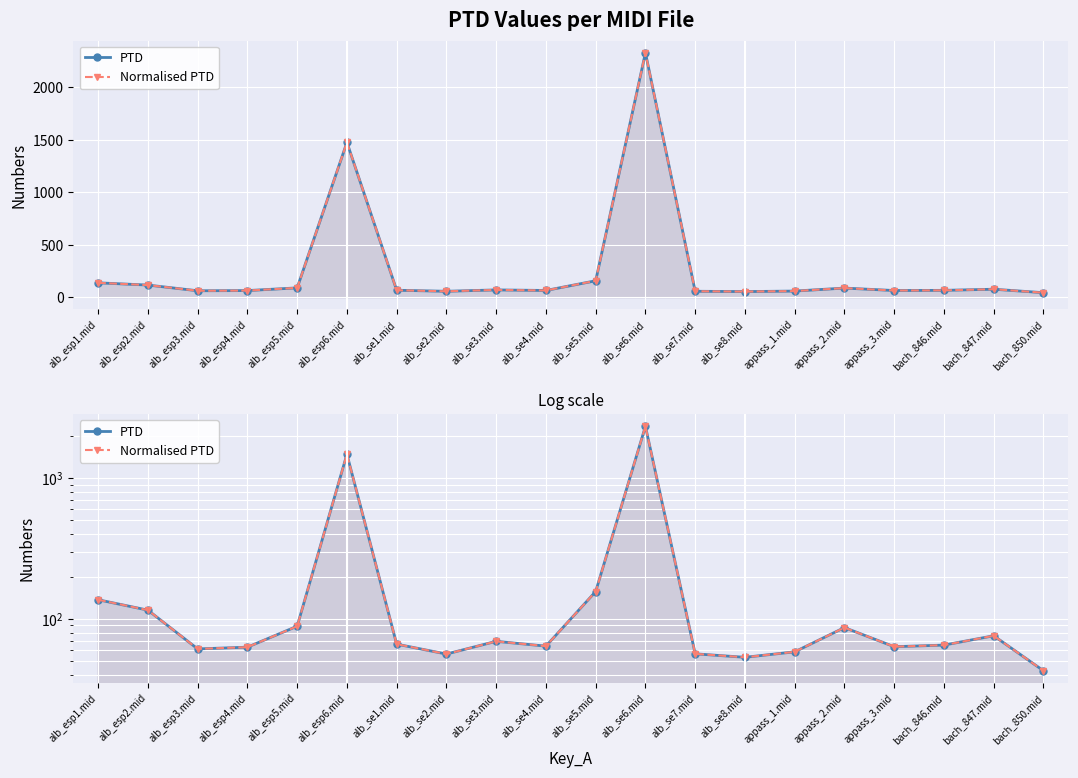

At which label does PTD reach its peak?

alb_se6.mid